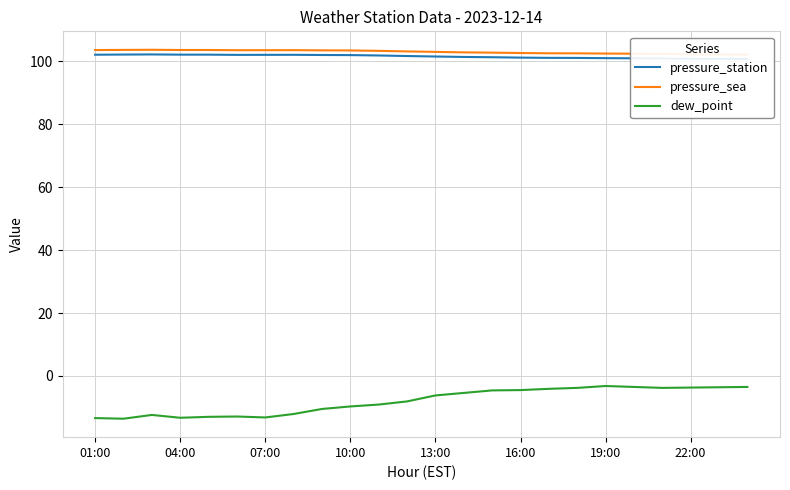

What is the lowest value of the dew_point series?

-13.6